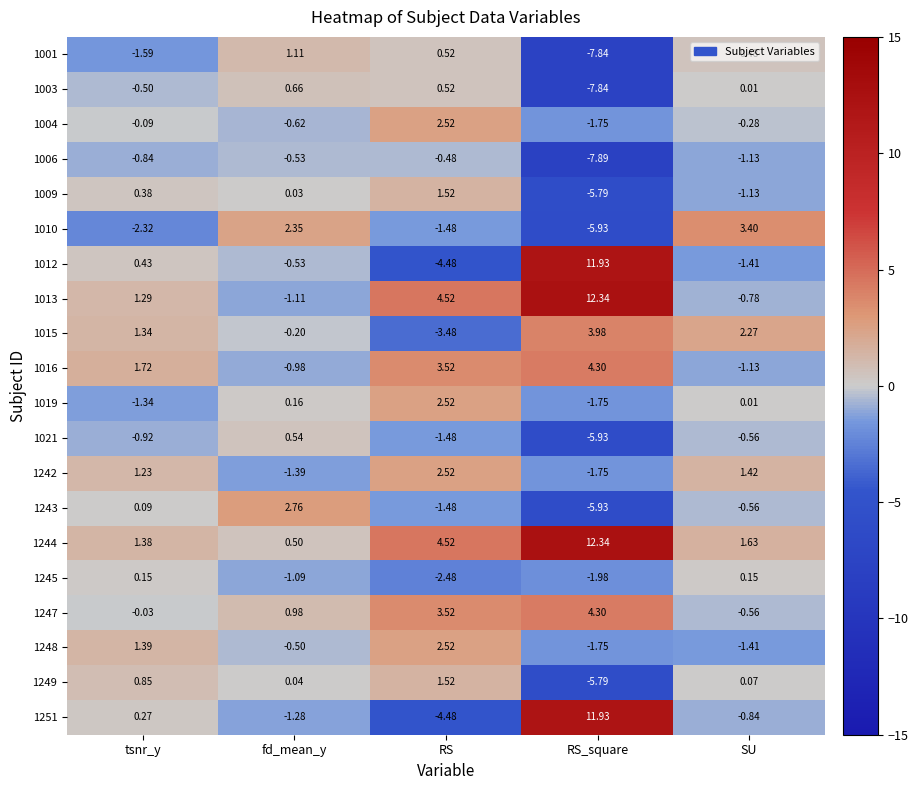

At which label does 1019 first exceed 0?

fd_mean_y